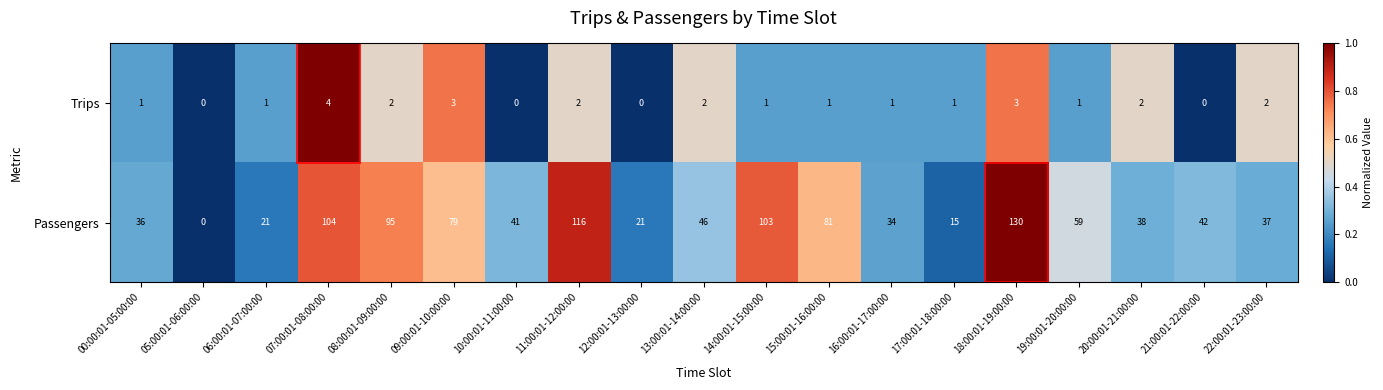

Which series has the largest range (max minus min)?

Passengers